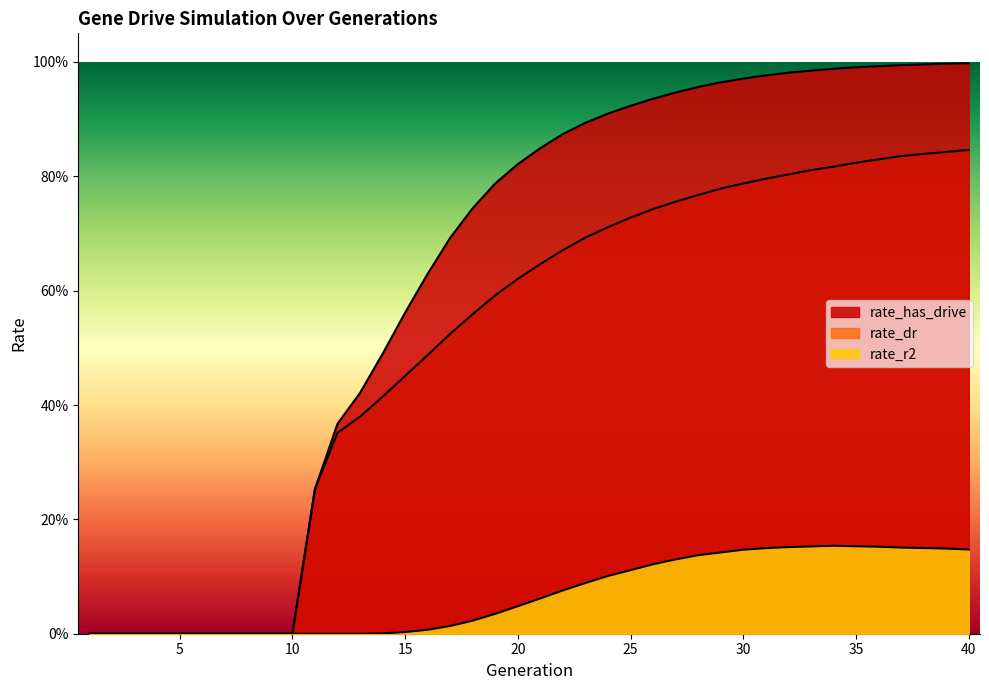

At which category does the chart reach its peak across all series?

40